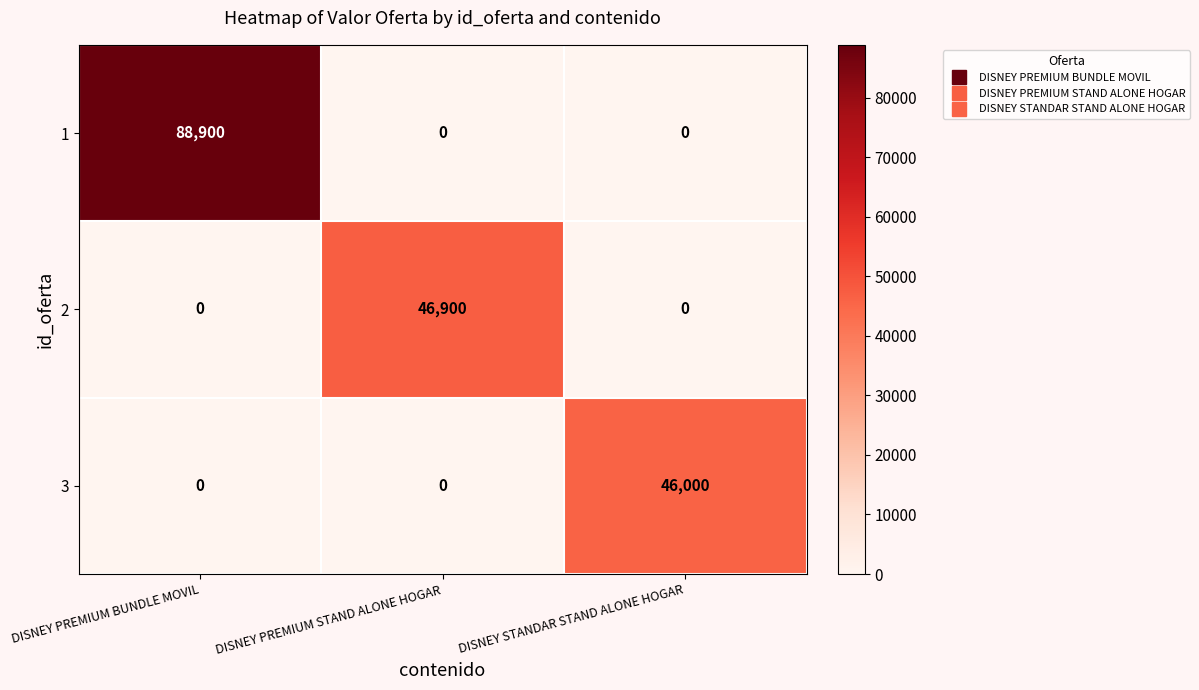

How many 3 values are between 0 and 46000?

3